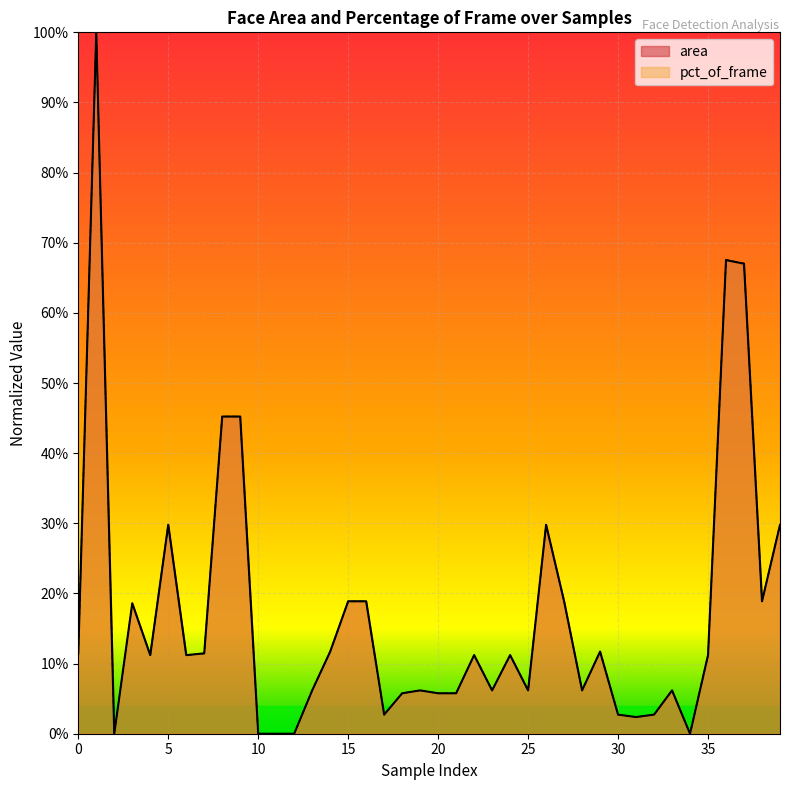

Reading left to right, what are all the values shown in this chart?

area: 0=0.1	1=1.0	2=0.0	3=0.2	4=0.1	5=0.3	6=0.1	7=0.1	8=0.5	9=0.5	10=0.0	11=0.0	12=0.0	13=0.1	14=0.1	15=0.2	16=0.2	17=0.0	18=0.1	19=0.1	20=0.1	21=0.1	22=0.1	23=0.1	24=0.1	25=0.1	26=0.3	27=0.2	28=0.1	29=0.1	30=0.0	31=0.0	32=0.0	33=0.1	34=0.0	35=0.1	36=0.7	37=0.7	38=0.2	39=0.3
pct_of_frame: 0=0.1	1=1.0	2=0.0	3=0.2	4=0.1	5=0.3	6=0.1	7=0.1	8=0.5	9=0.5	10=0.0	11=0.0	12=0.0	13=0.1	14=0.1	15=0.2	16=0.2	17=0.0	18=0.1	19=0.1	20=0.1	21=0.1	22=0.1	23=0.1	24=0.1	25=0.1	26=0.3	27=0.2	28=0.1	29=0.1	30=0.0	31=0.0	32=0.0	33=0.1	34=0.0	35=0.1	36=0.7	37=0.7	38=0.2	39=0.3